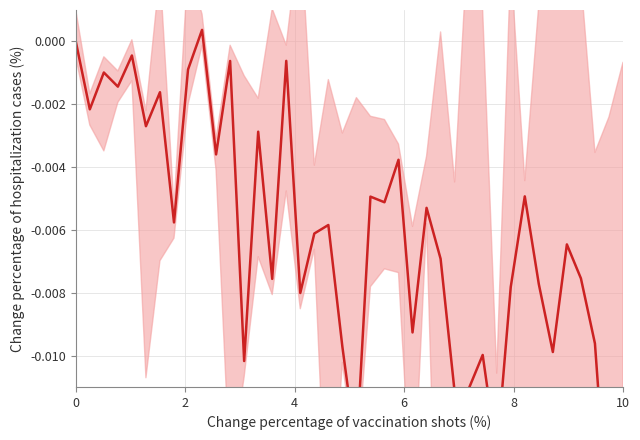

Count the number of categories in the chart.

40